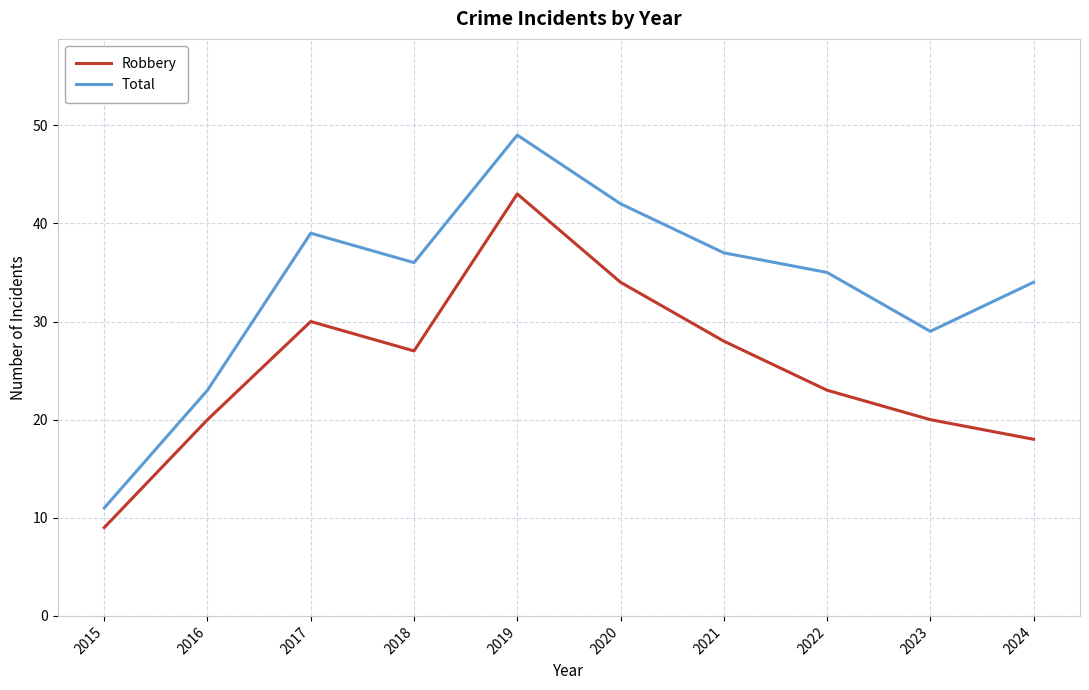

At which category is the sum across all series the highest?

2019